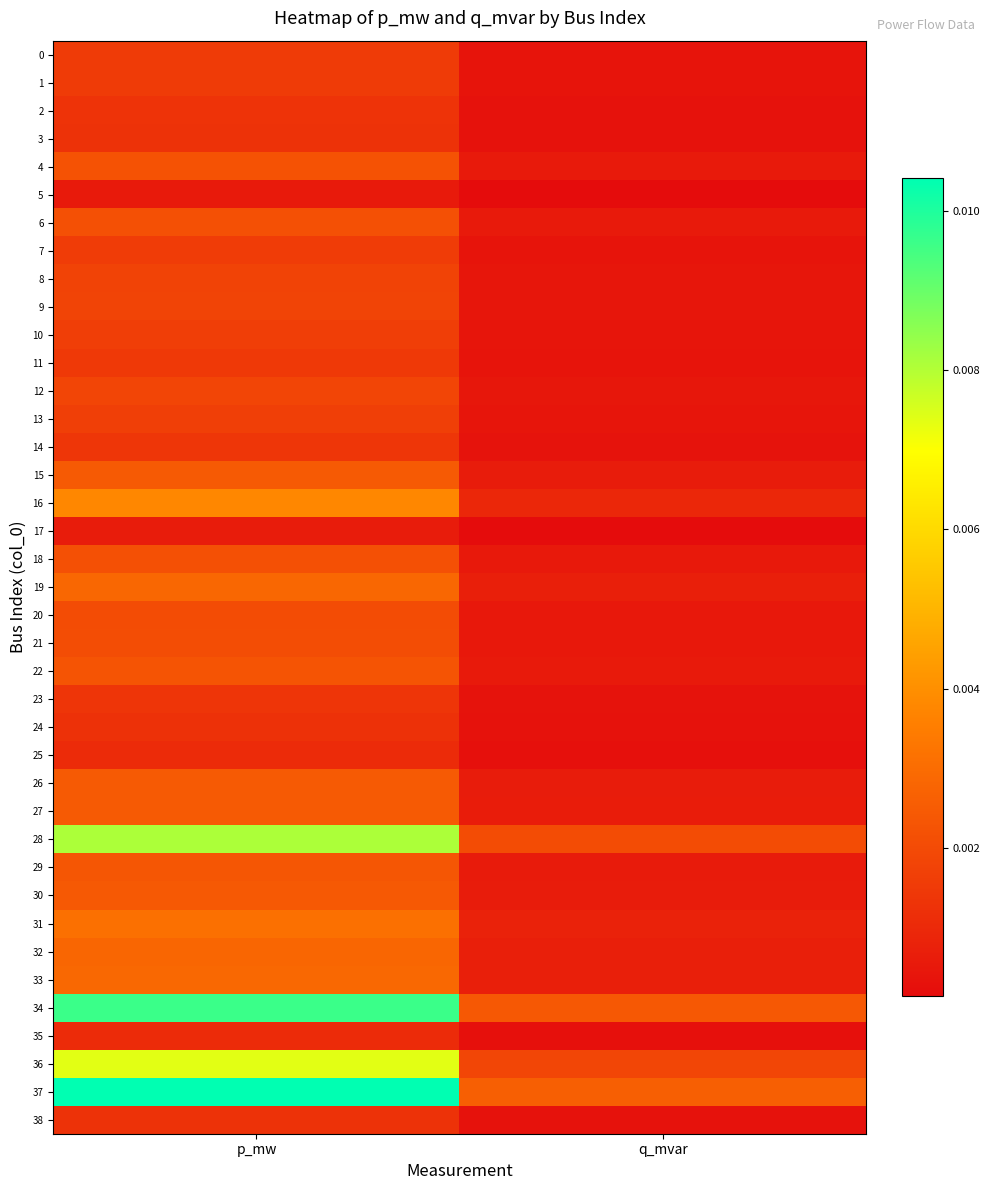

Which series has the largest range (max minus min)?

37